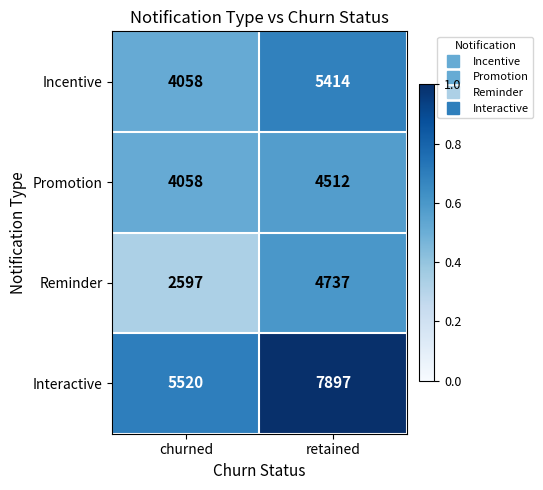

The value of Interactive at churned is 9357. True or false?

False